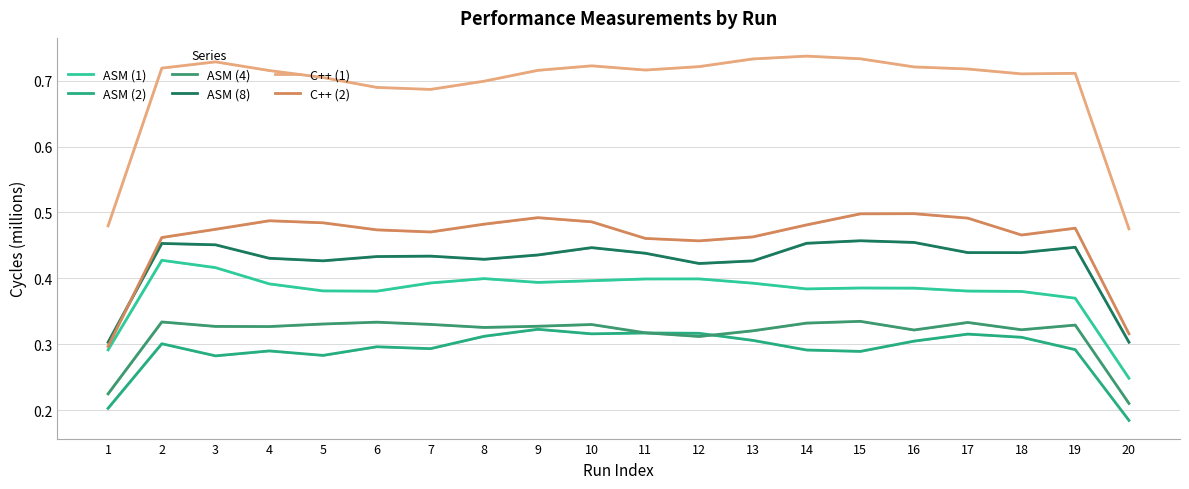

How many lines are shown in the chart?

6